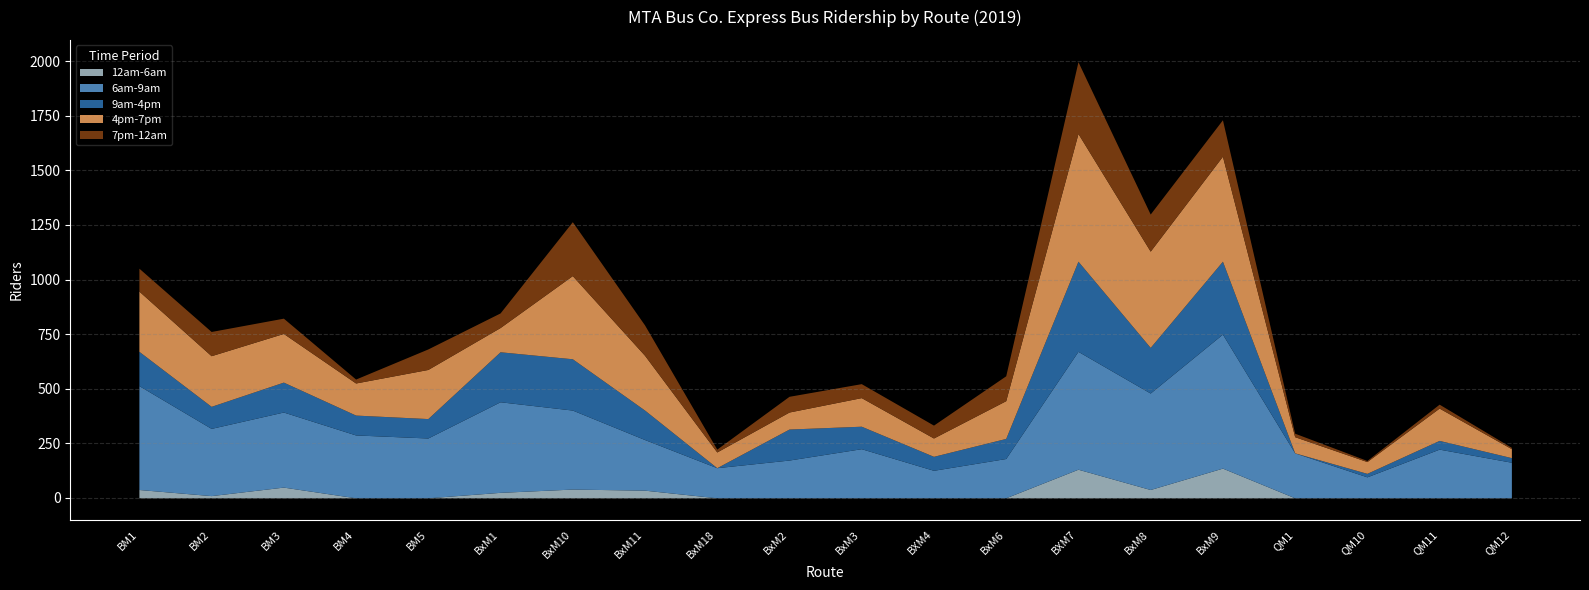

True or false: 4pm-7pm and 7pm-12am cross at least once.

False